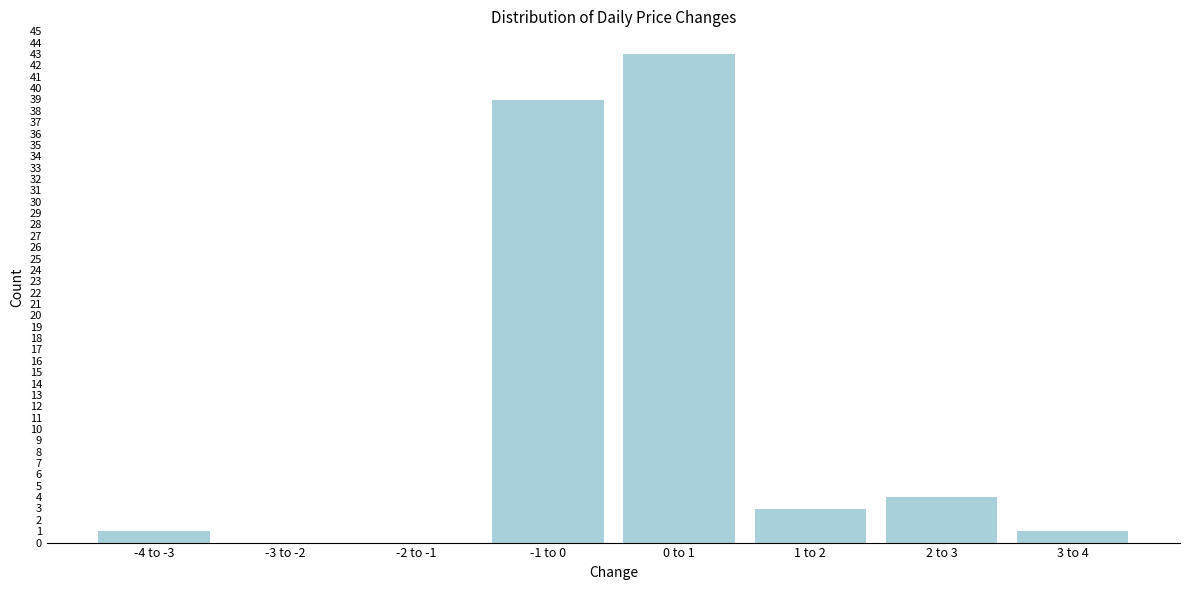

Reading right to left, transcribe all the data shown in this chart.

3 to 4=1	2 to 3=4	1 to 2=3	0 to 1=43	-1 to 0=39	-2 to -1=0	-3 to -2=0	-4 to -3=1